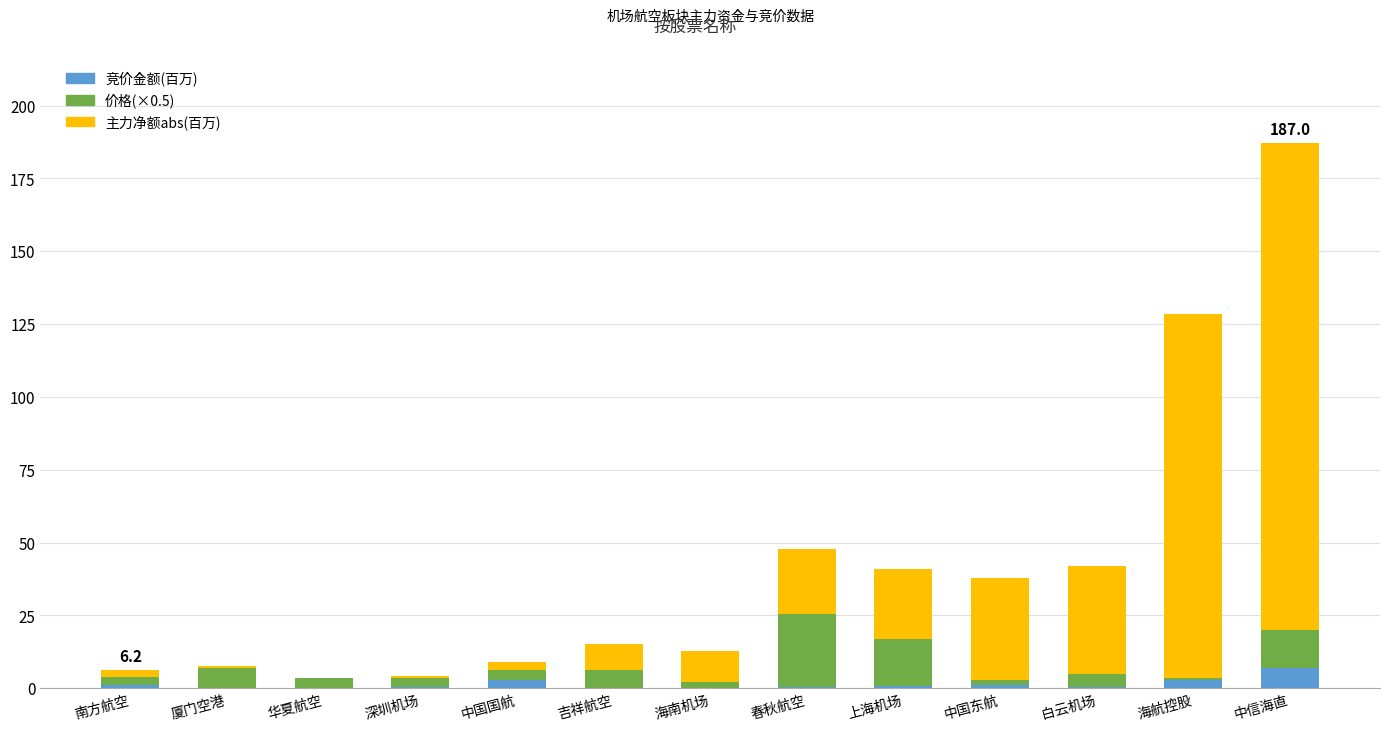

At which category is the sum across all series the highest?

中信海直